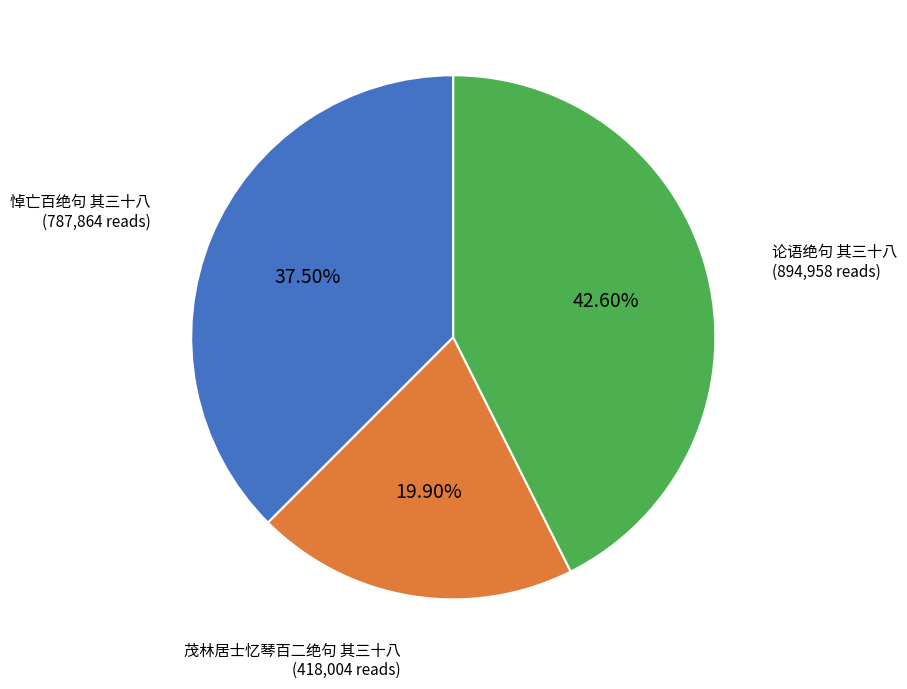

Is there any slice that represents more than half of the pie?

No